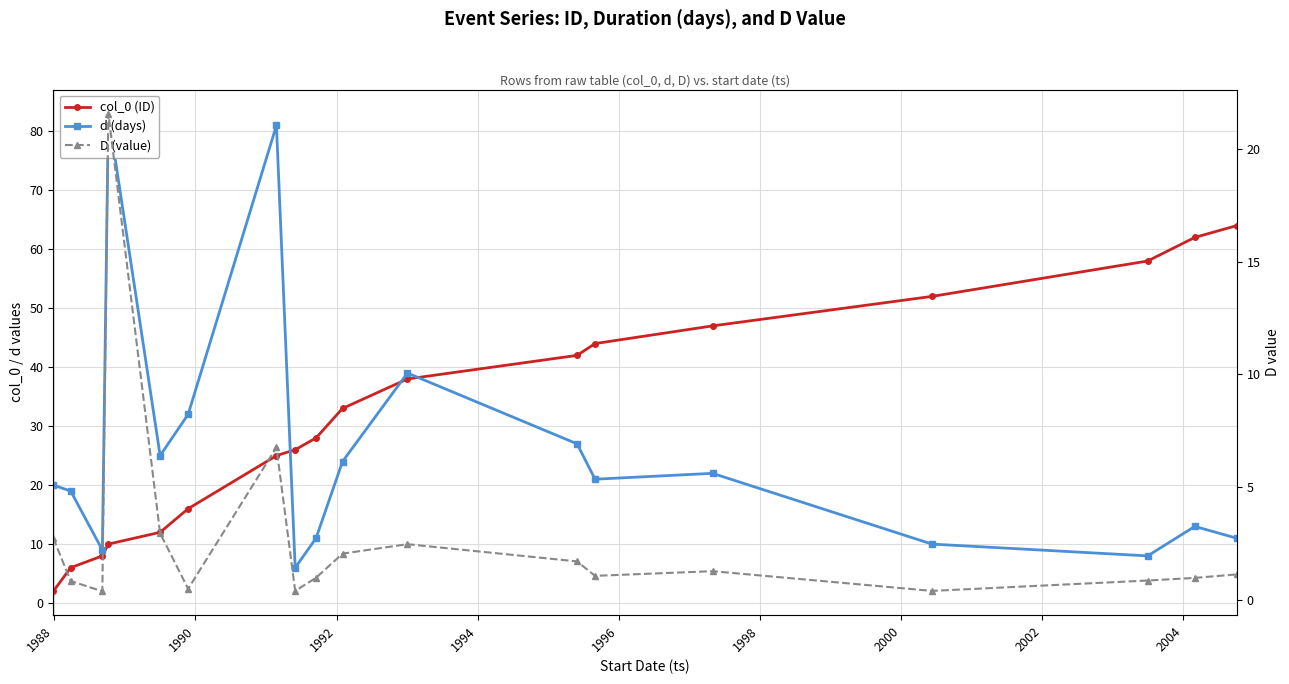

What is the minimum value for d (days)?

6.0